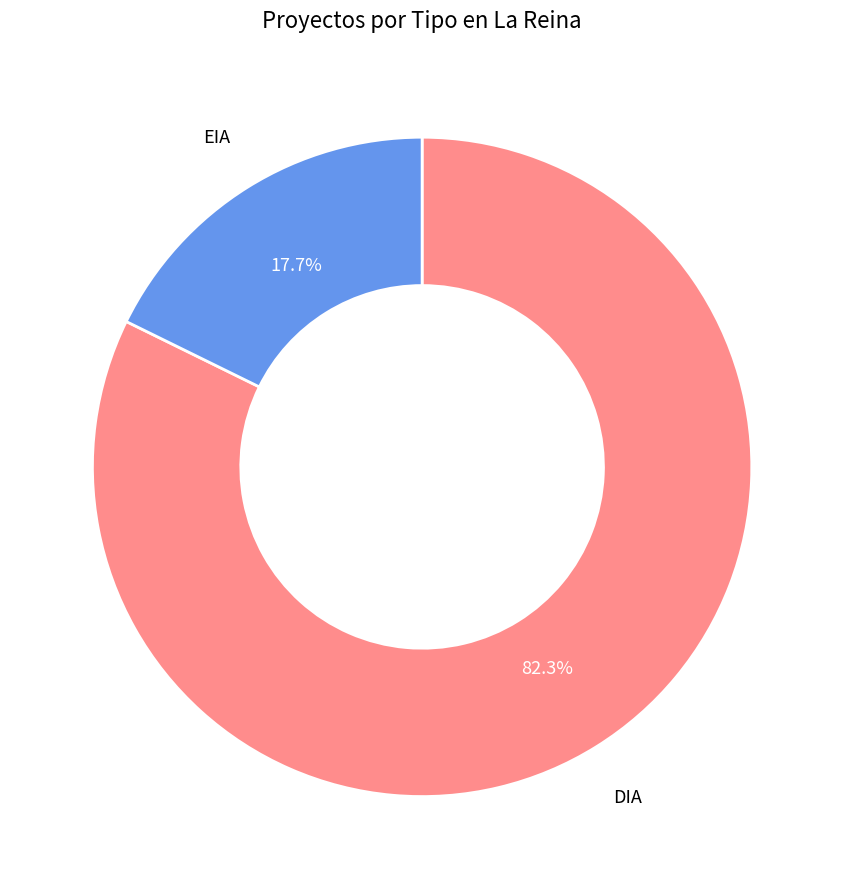

To the nearest percent, what is the difference between the largest and smallest slice percentages?

65%